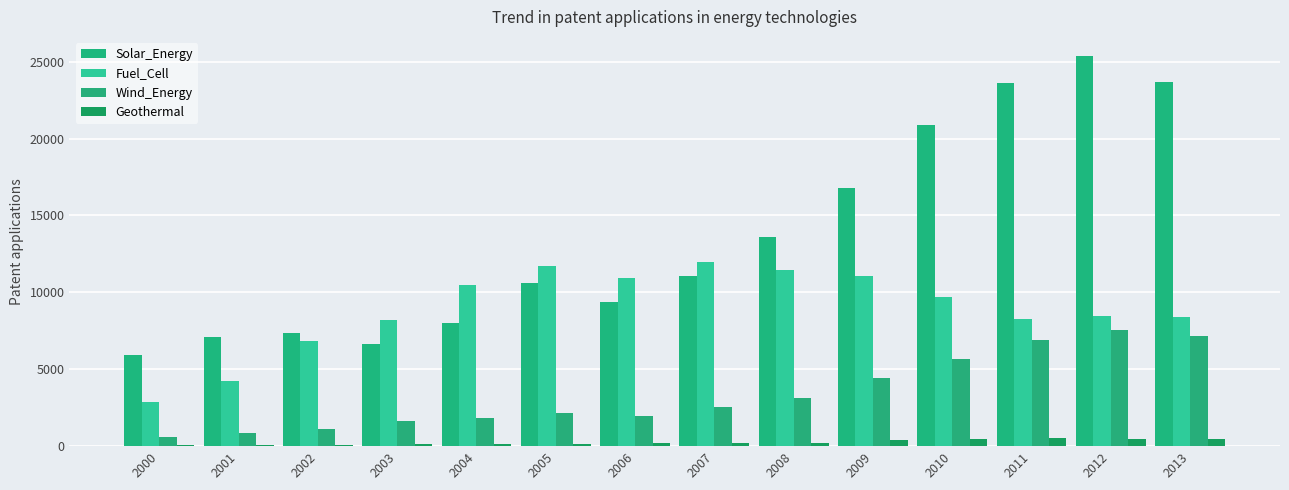

What is the difference between the Geothermal values at 2006 and 2005?

23